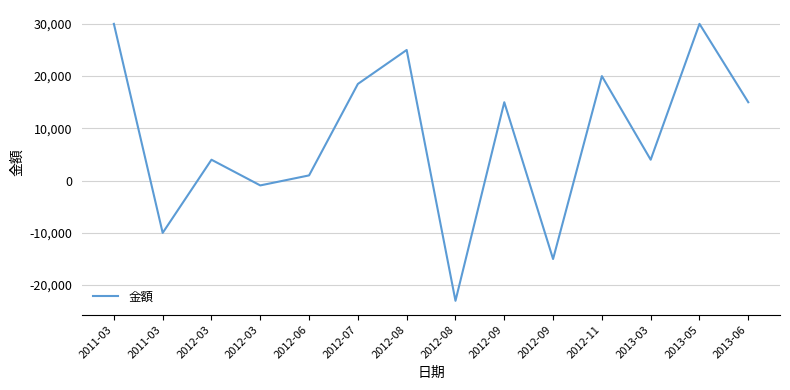

Where is the first local minimum?

2011-03